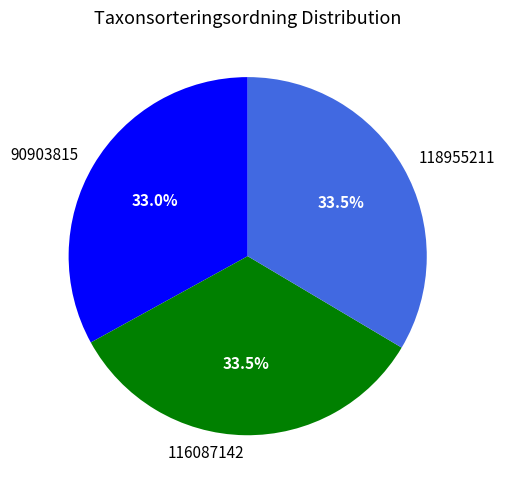

How much of the chart is everything except 118955211?

66.5%